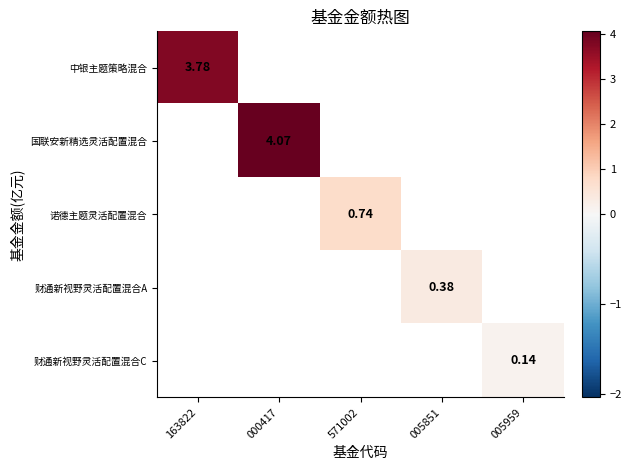

How many values in 诺德主题灵活配置混合 are above zero?

1